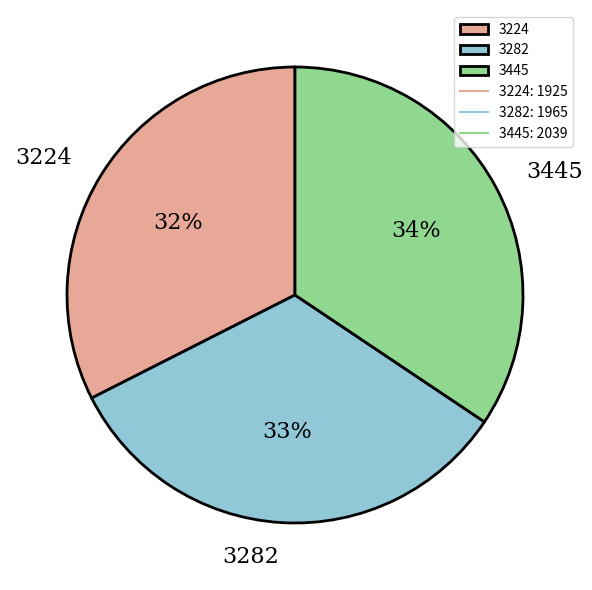

To the nearest percent, what is the difference between the 3282 and 3445 slice percentages?

1%